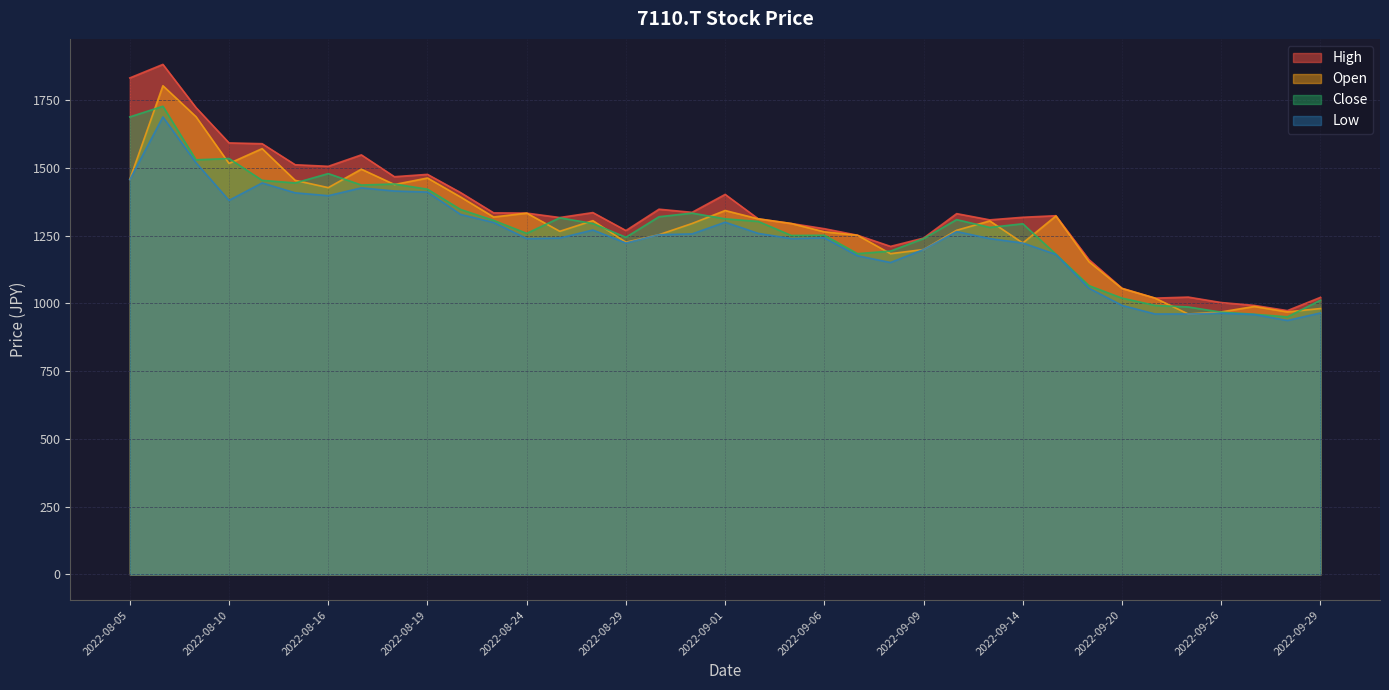

The Open series shows 1438.7 at 2022-08-18. True or false?

True